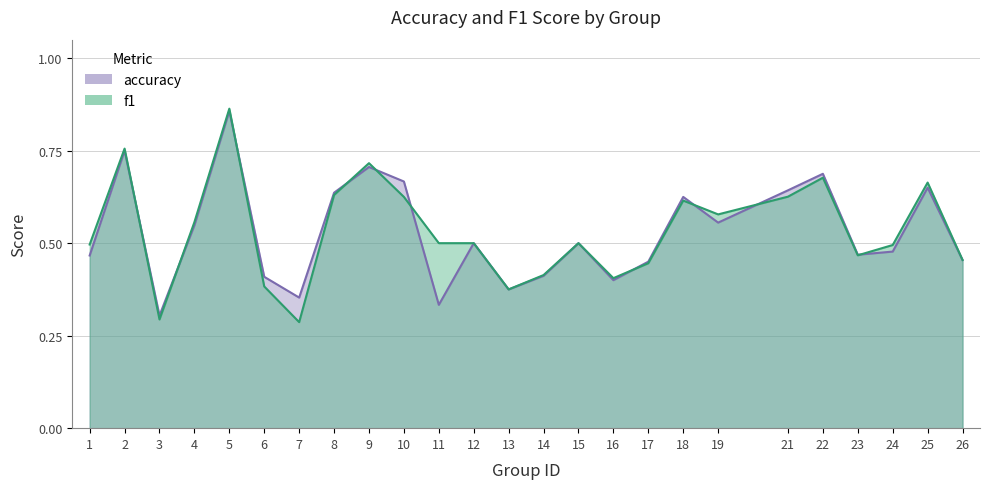

The value of accuracy at 11 is 0.3. True or false?

True